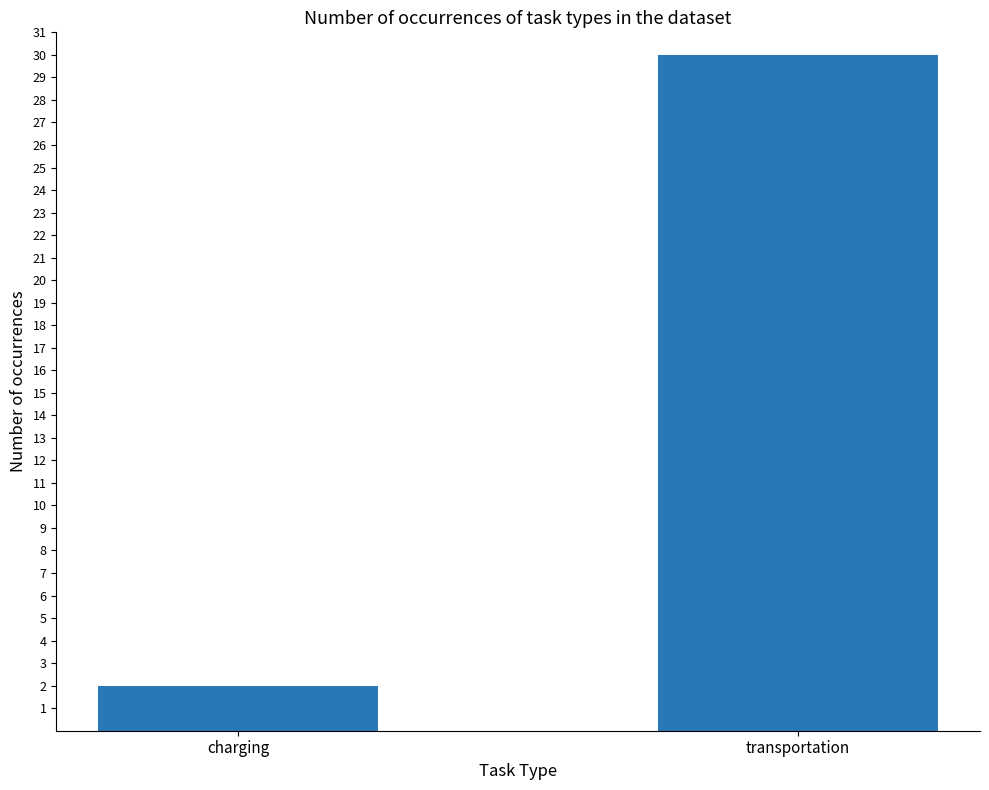

List the labels in order of value, smallest first.

charging, transportation